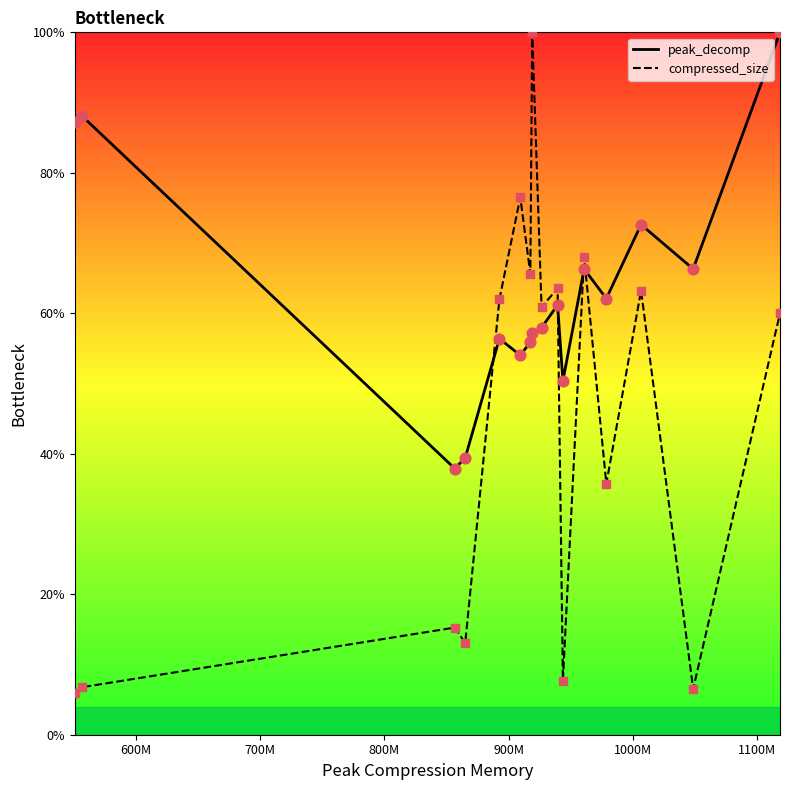

Which series contains the lowest Y value?

compressed_size